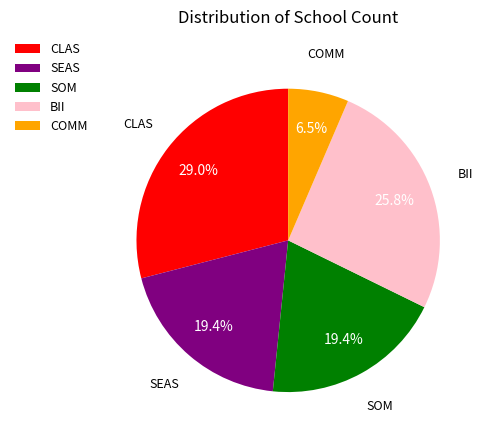

What is the smallest slice in the pie chart?

COMM